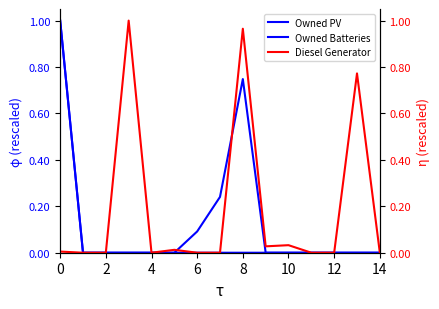

After their last crossing, which series has the higher values: Owned Batteries or Diesel Generator?

Diesel Generator